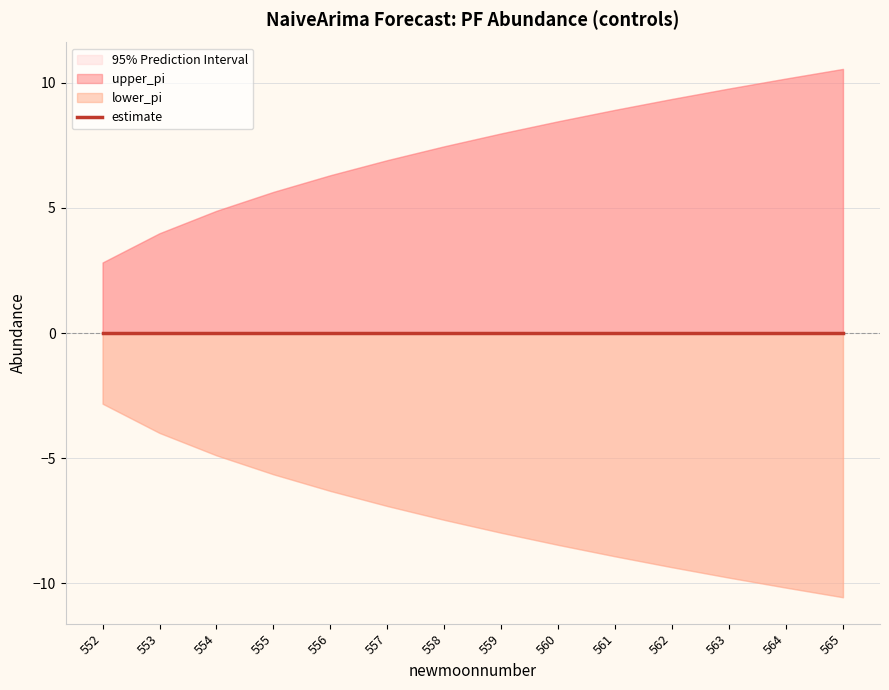

What is the difference between the upper_pi values at 553 and 558?

3.5